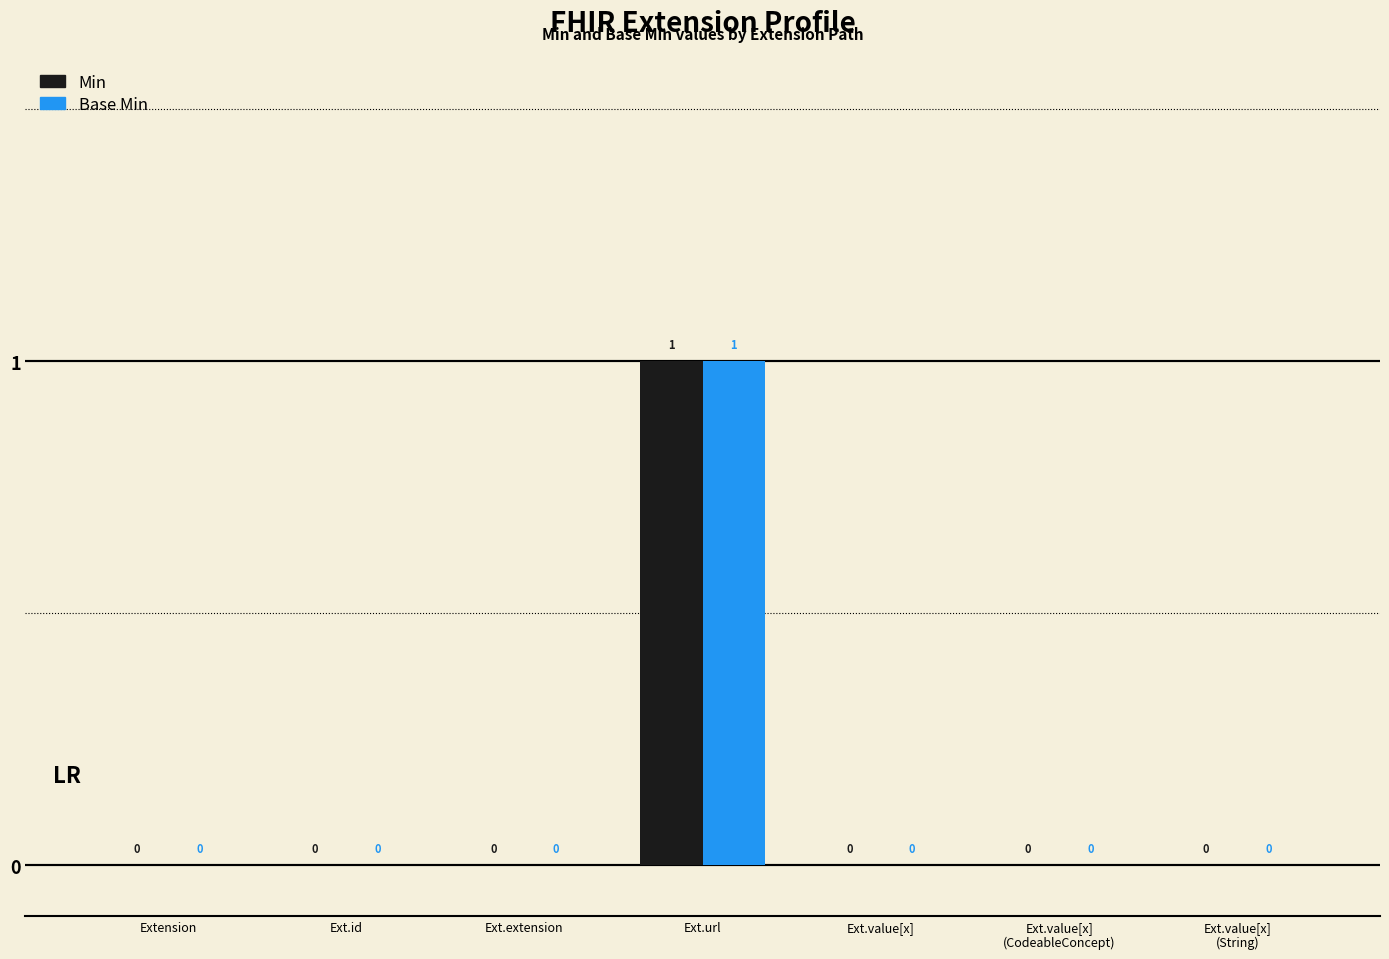

At which category is the sum across all series the highest?

Ext.url